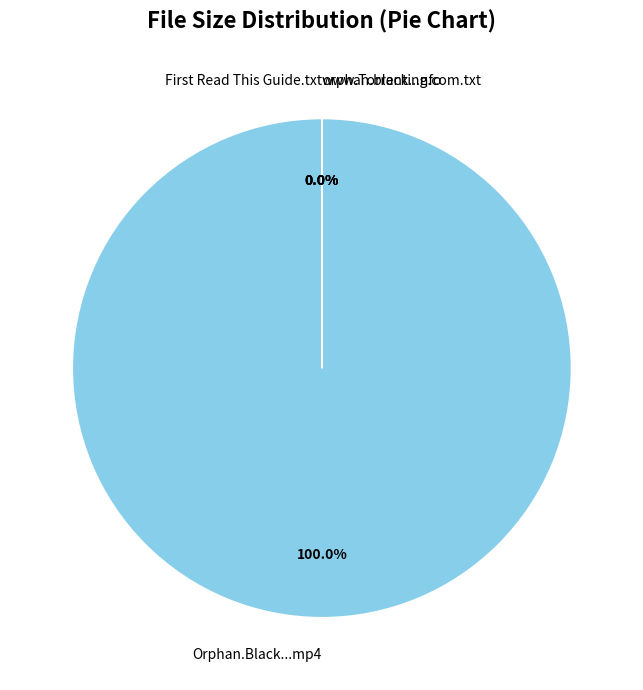

What percentage is the Orphan.Black.S01E10.HDTV.x264-EVOLVE.mp4 slice, to the nearest percent?

100%